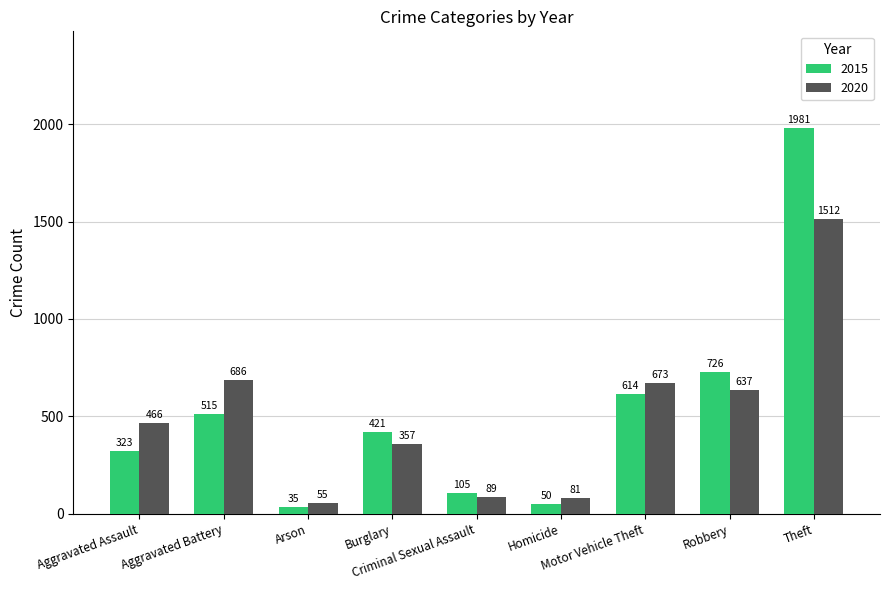

Reading left to right, list all the values displayed in this chart.

2015: Aggravated Assault=323	Aggravated Battery=515	Arson=35	Burglary=421	Criminal Sexual Assault=105	Homicide=50	Motor Vehicle Theft=614	Robbery=726	Theft=1981
2020: Aggravated Assault=466	Aggravated Battery=686	Arson=55	Burglary=357	Criminal Sexual Assault=89	Homicide=81	Motor Vehicle Theft=673	Robbery=637	Theft=1512